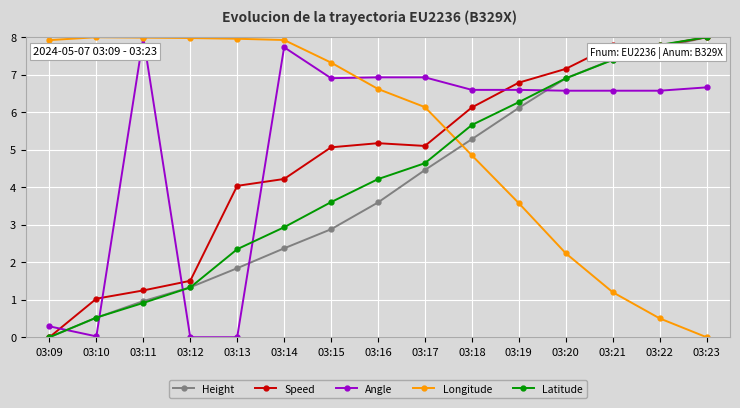

What is the spread (max minus min) of values at 03:17?

2.5